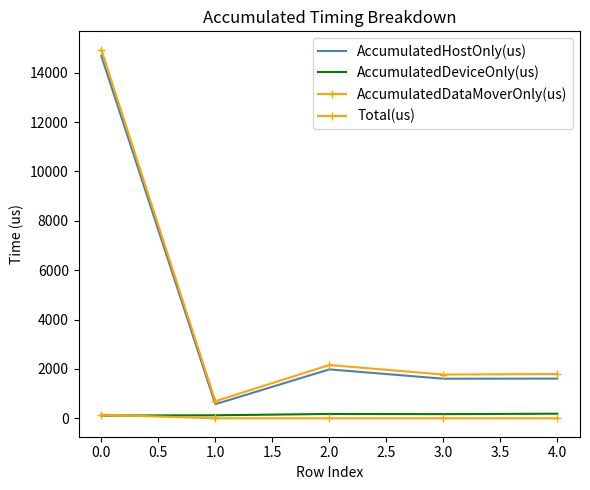

Rank the series at 1.0 from lowest to highest value.

AccumulatedDataMoverOnly(us), AccumulatedDeviceOnly(us), AccumulatedHostOnly(us), Total(us)